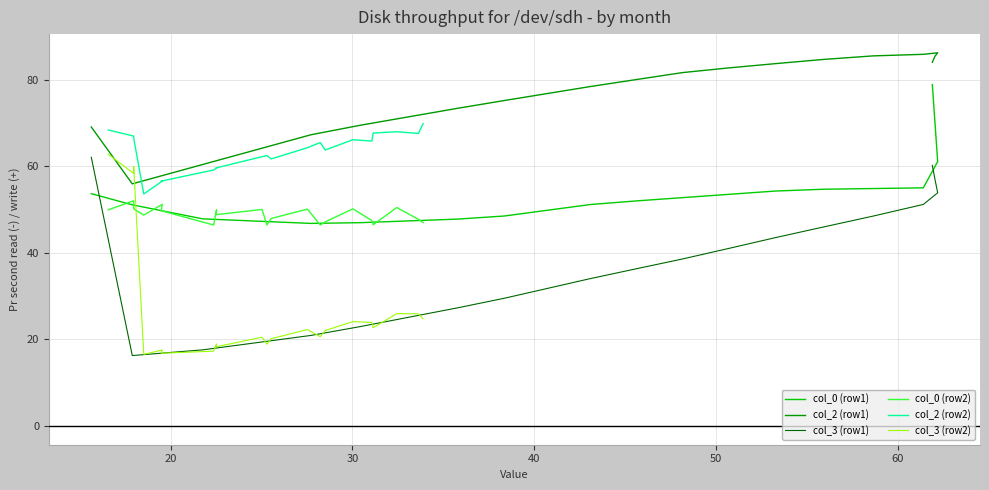

Which series has the largest range (max minus min)?

col_3 (row2)